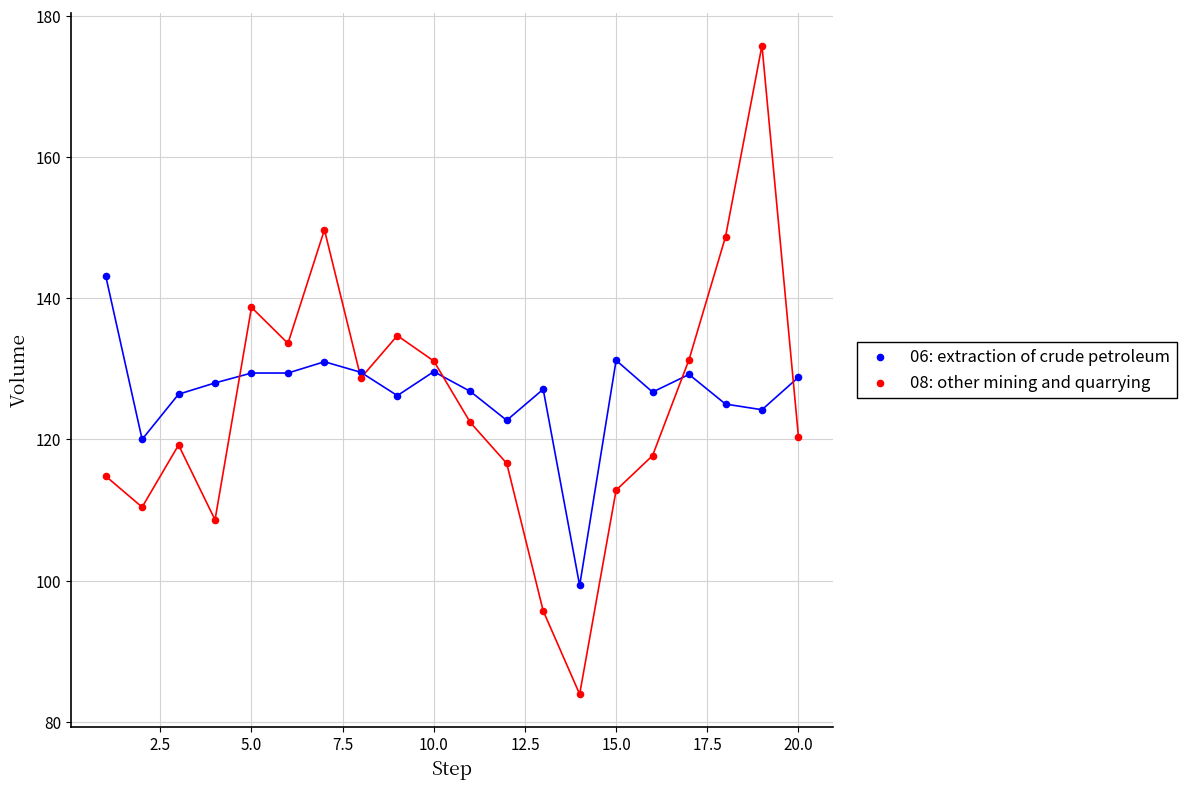

Which series contains the lowest Y value?

08: other mining and quarrying